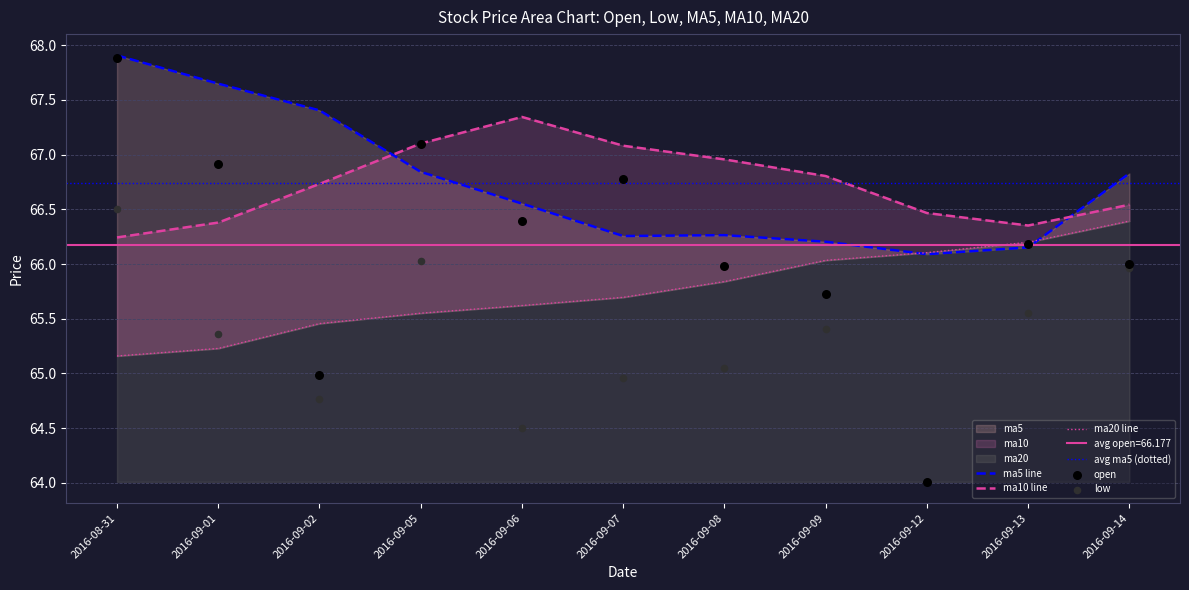

Which series has the largest Y range (max minus min)?

open